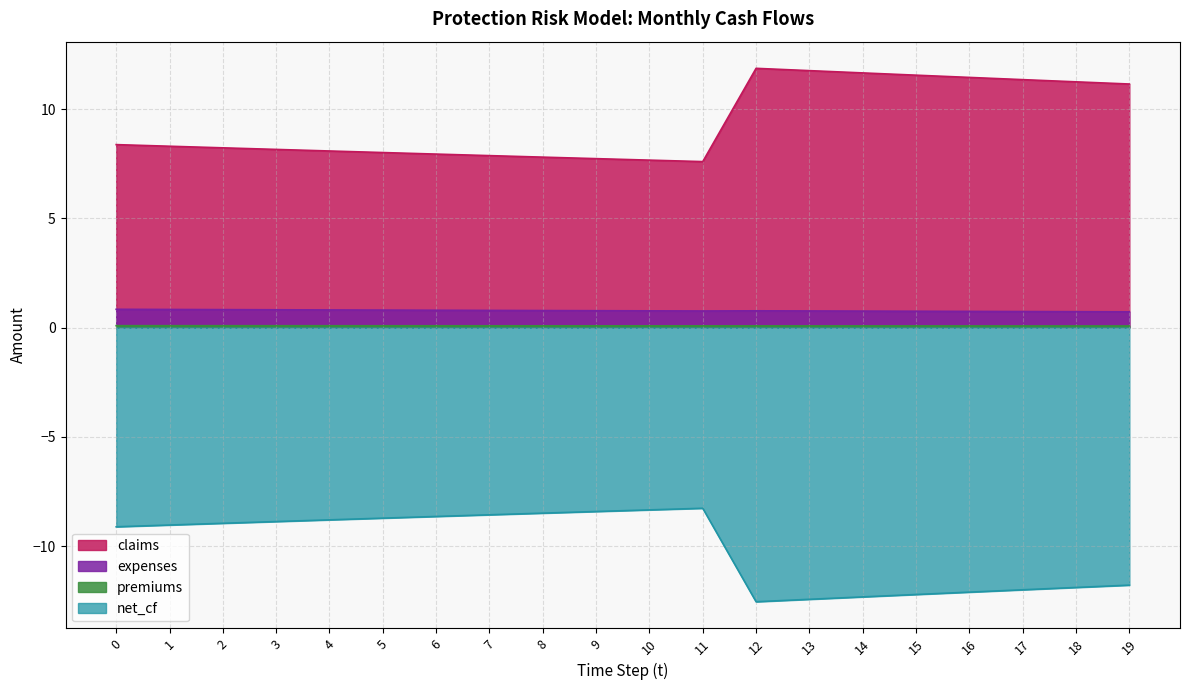

What is the sum of the expenses values at 5 and 15?

1.5